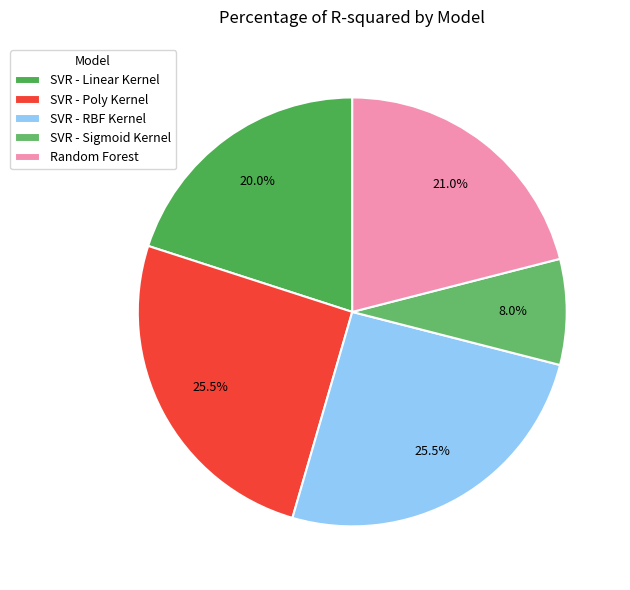

Does SVR - Poly Kernel account for over 50% of the chart?

No